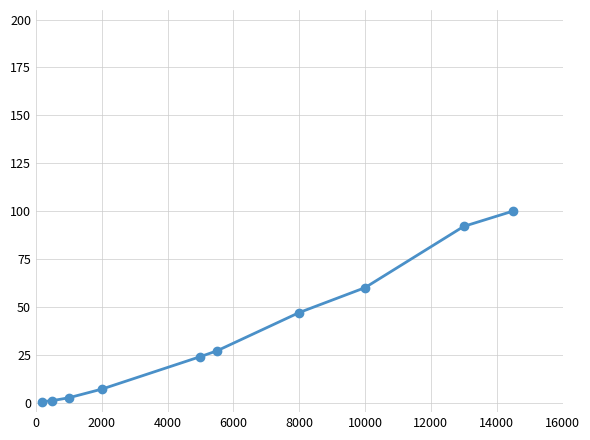

What is the maximum value shown in the chart?

100.0